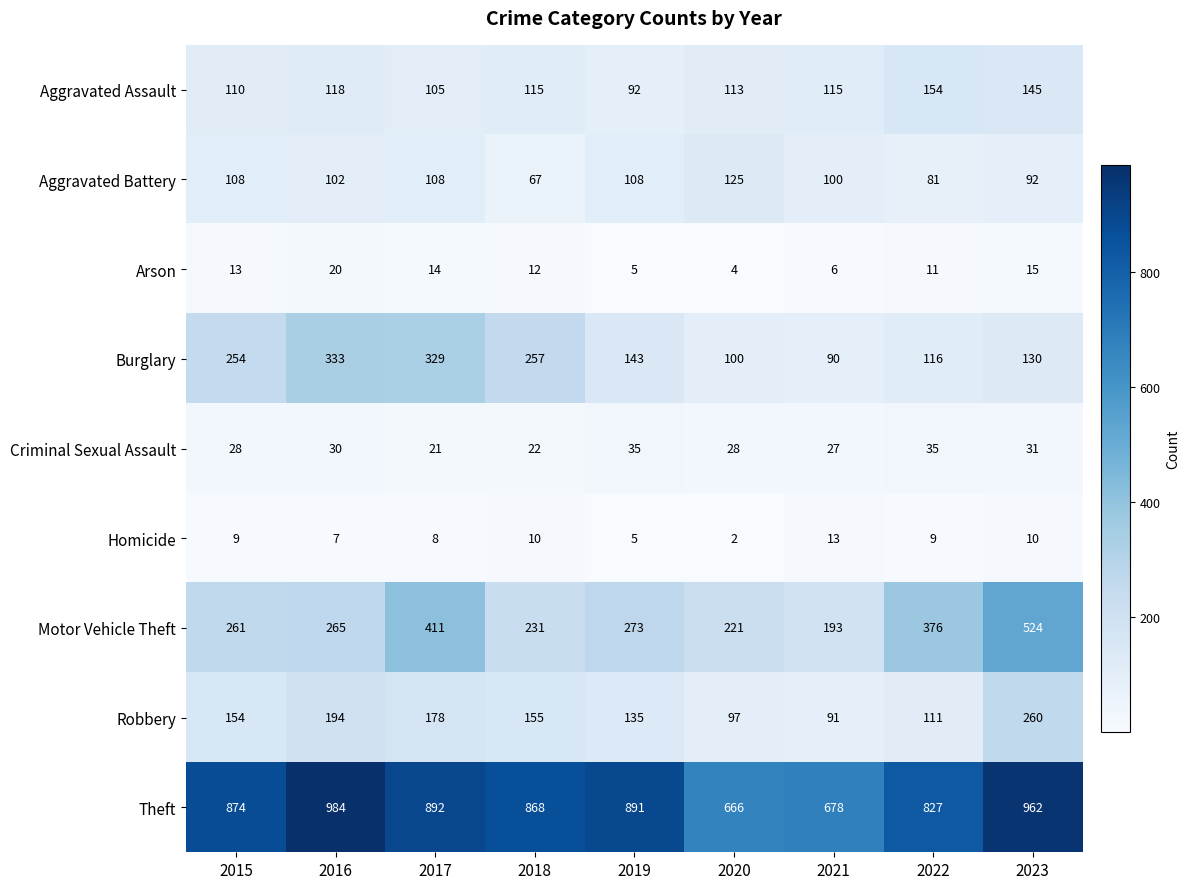

What is the sum of all Motor Vehicle Theft values?

2755